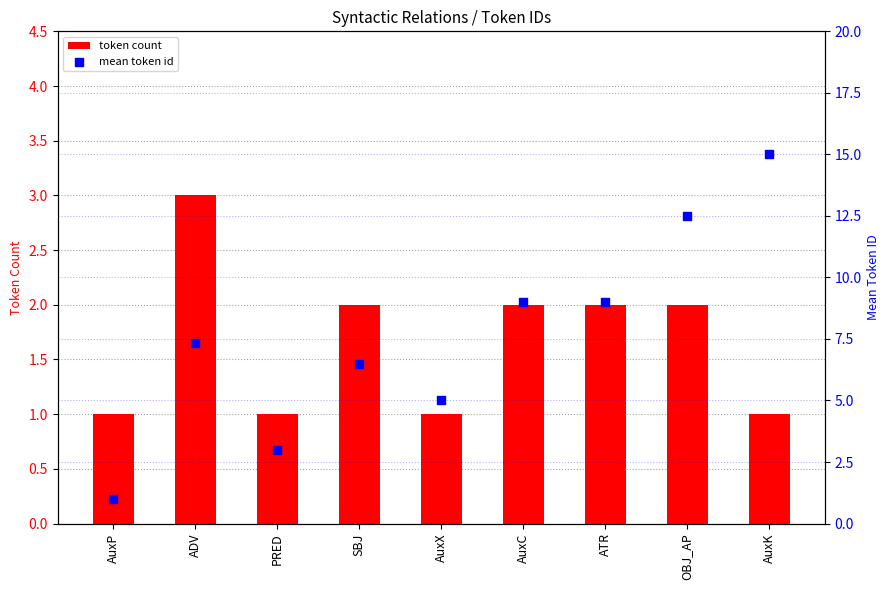

What are all the series names shown in the legend?

token count, mean token id